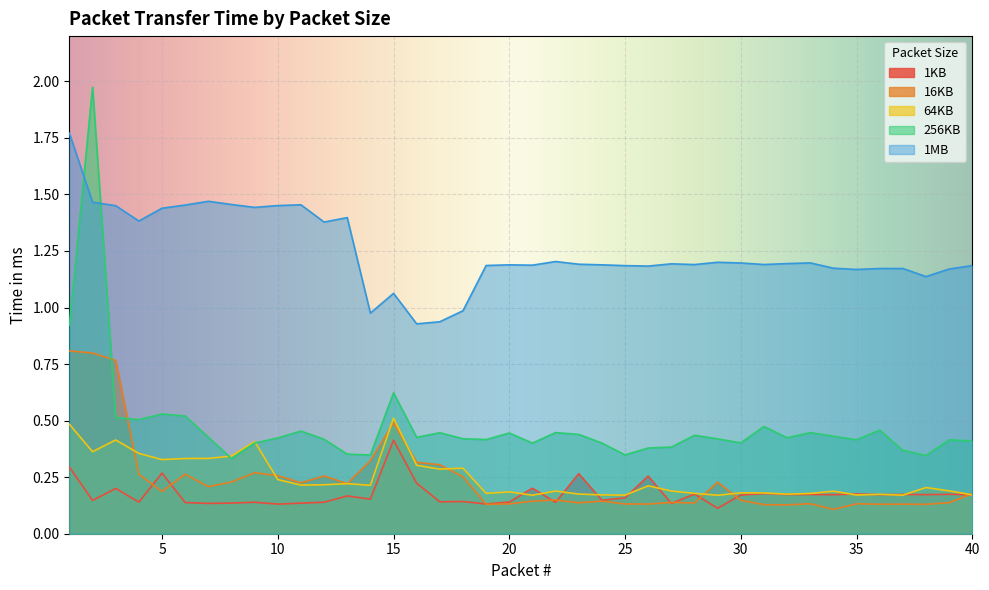

After their last crossing, which series has the higher values: 16KB or 256KB?

256KB